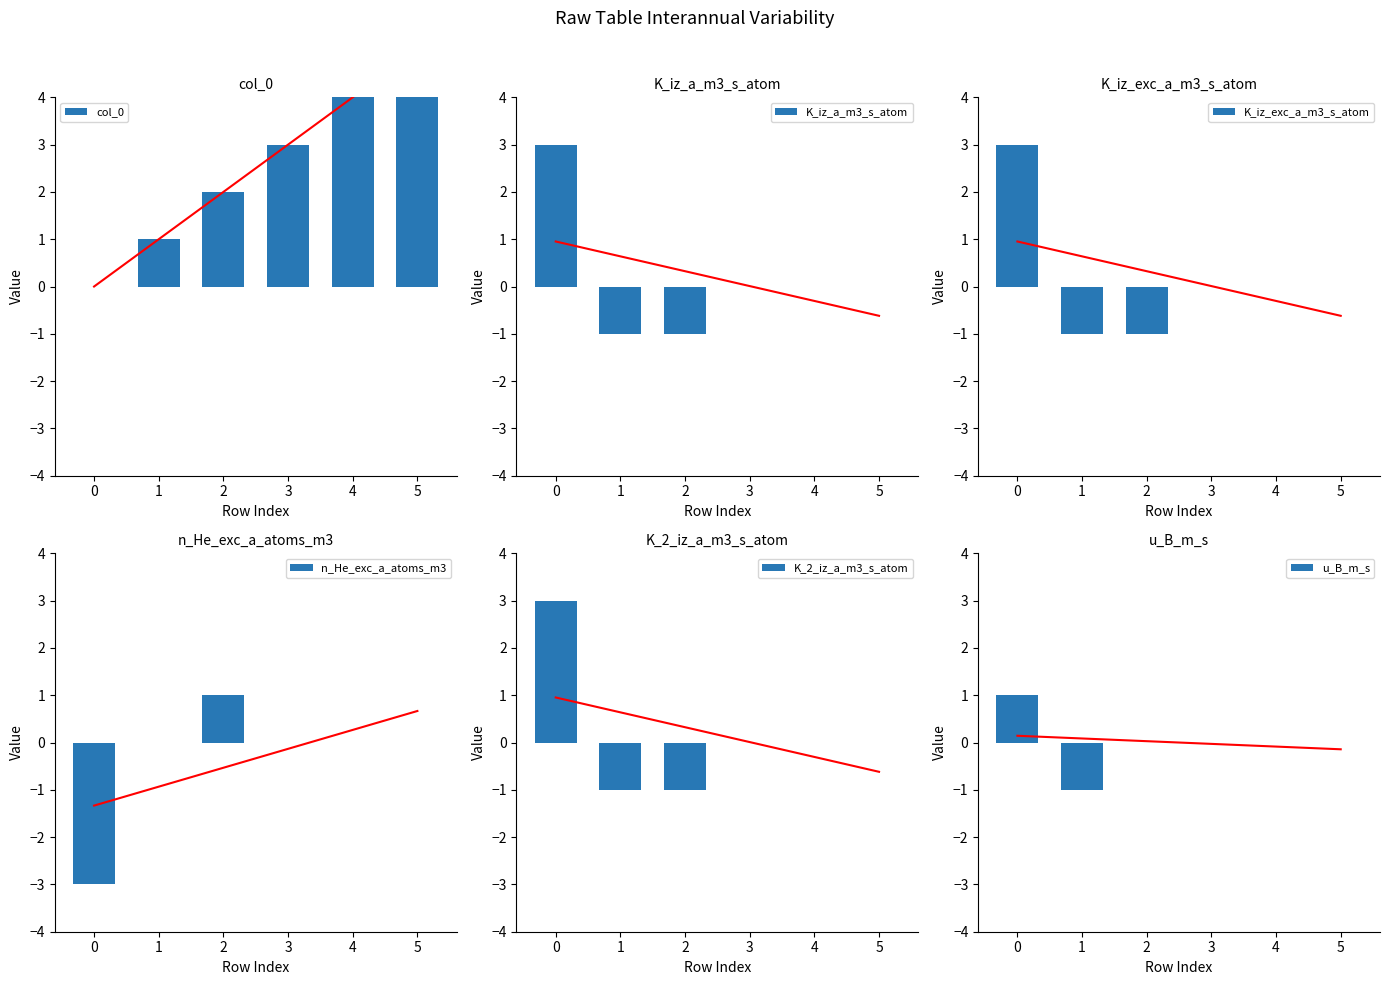

What is the maximum value for K_2_iz_a_m3_s_atom?

3